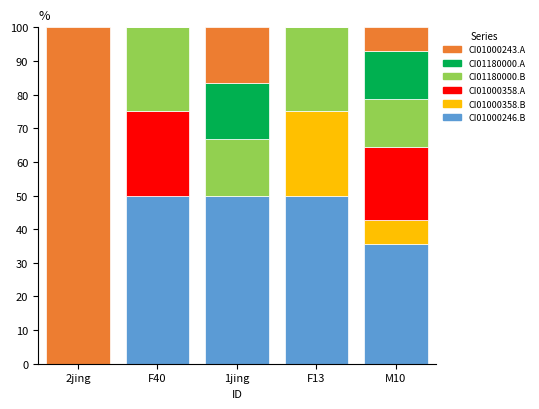

What is the total value across all series at 2jing?

100.0